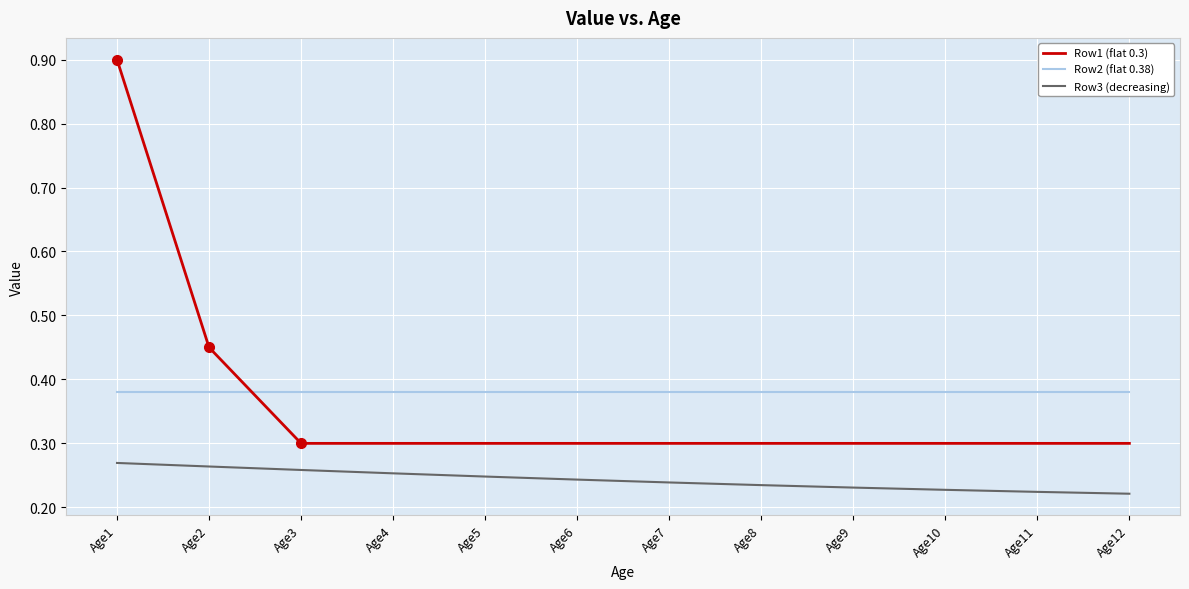

At how many categories does at least one series exceed 0?

12